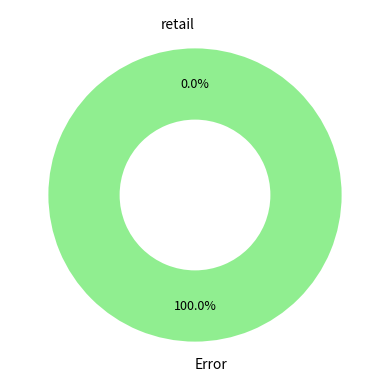

To the nearest percent, what is the difference between the retail and Error slice percentages?

100%